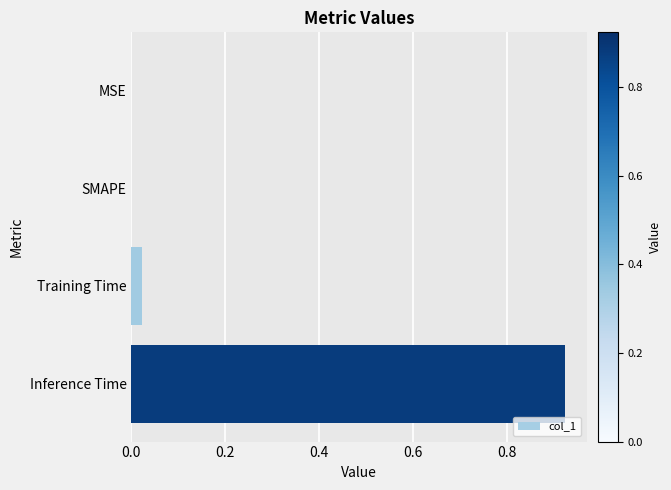

The chart shows a value of -0.5 at MSE. True or false?

False